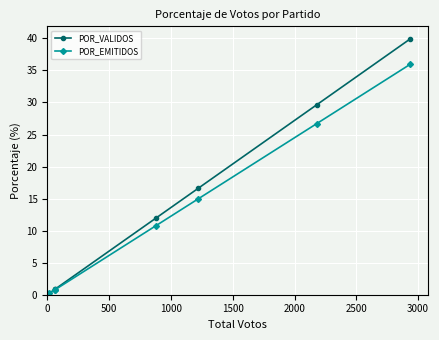

What is the value of the POR_VALIDOS point at the 5th from the left?

16.6